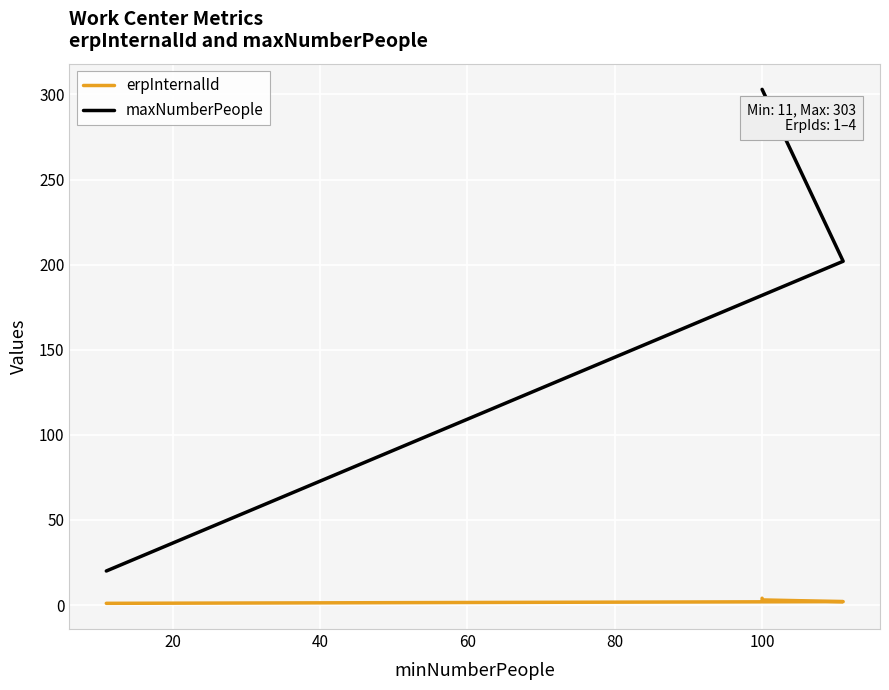

What is the minimum value for erpInternalId?

1